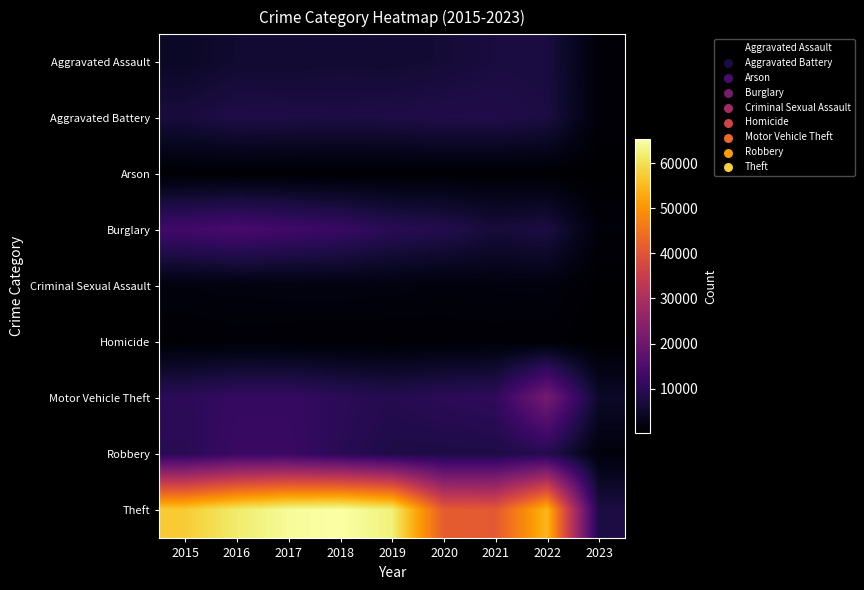

Which series has the widest spread of values?

Theft